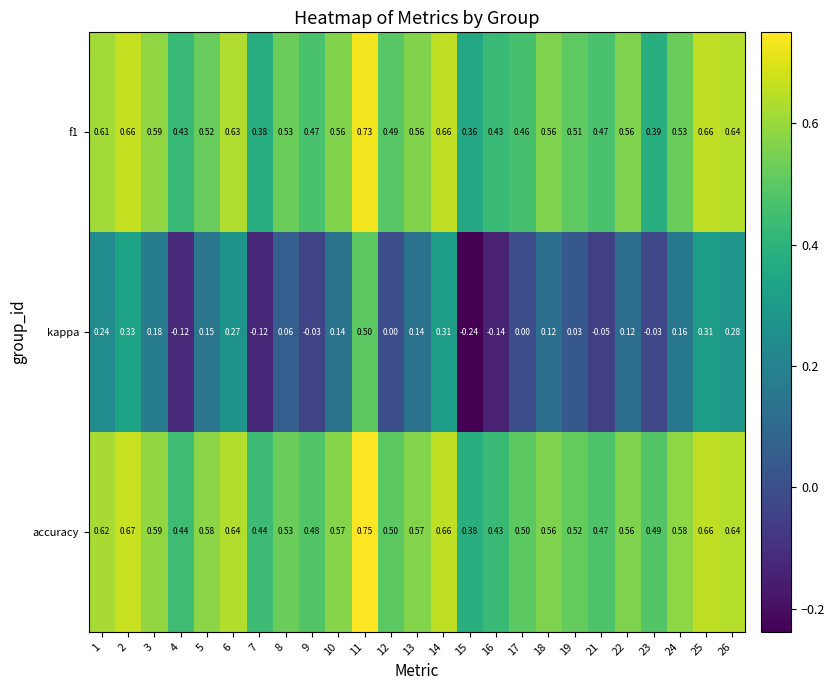

Which series has the widest spread of values?

kappa